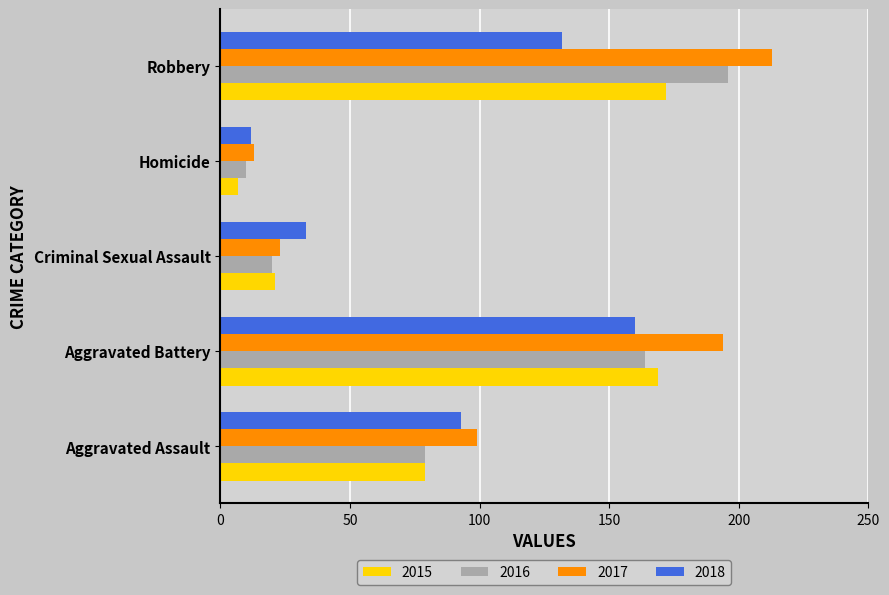

What is the difference between the second highest and second lowest values in the 2016 series?

144